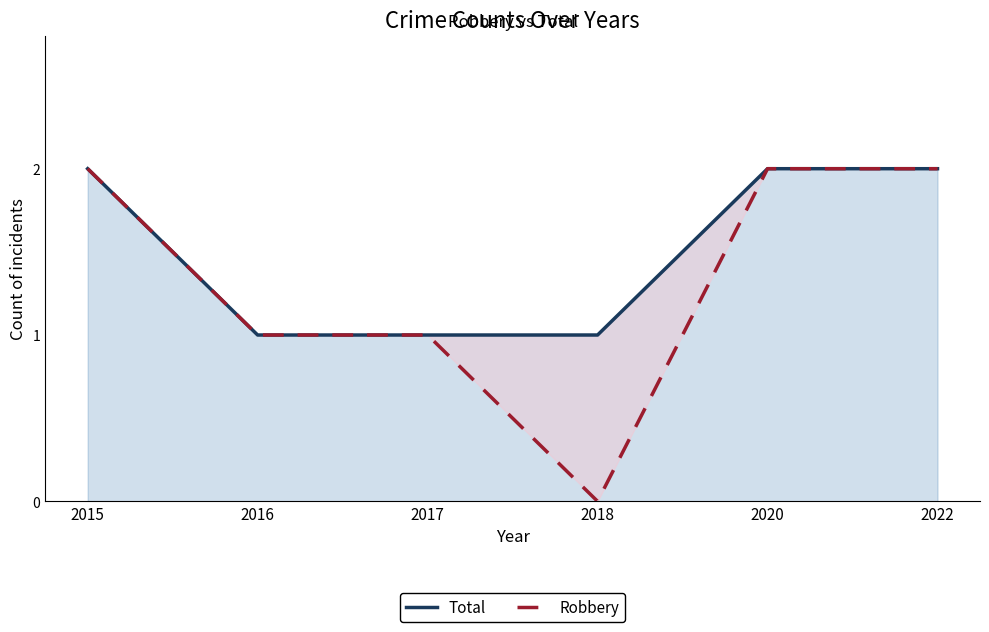

Reading right to left, transcribe all the data shown in this chart.

Total: 2	2	1	1	1	2
Robbery: 2	2	0	1	1	2